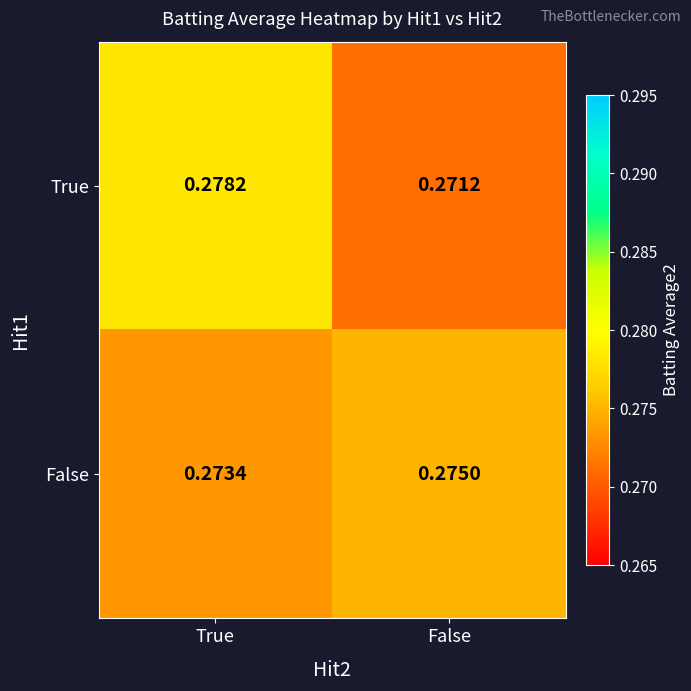

Which series has the largest total across all categories?

True